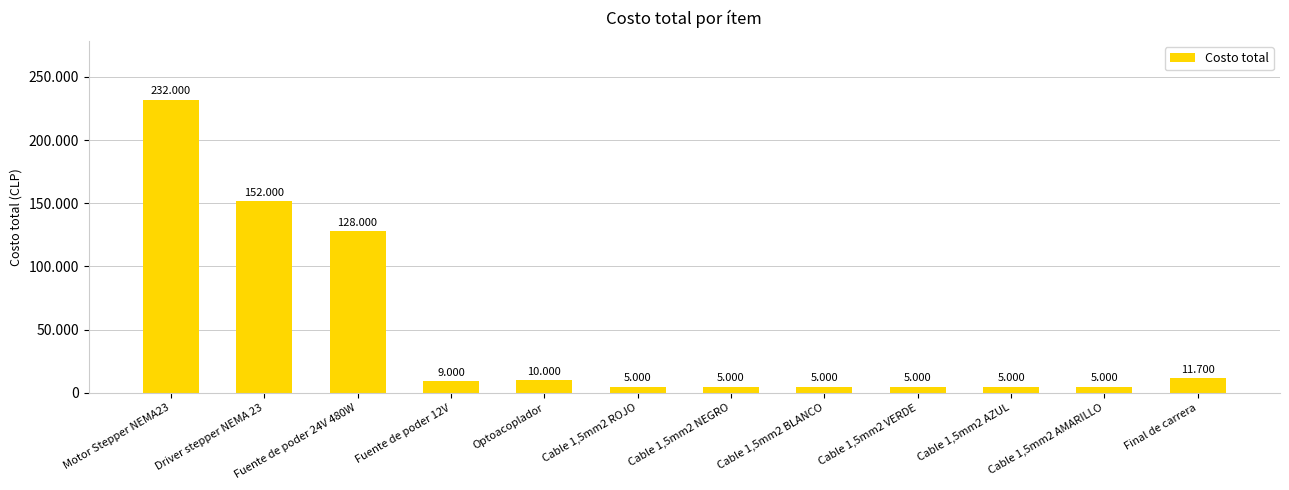

What position from the right is Cable 1,5mm2 NEGRO?

6